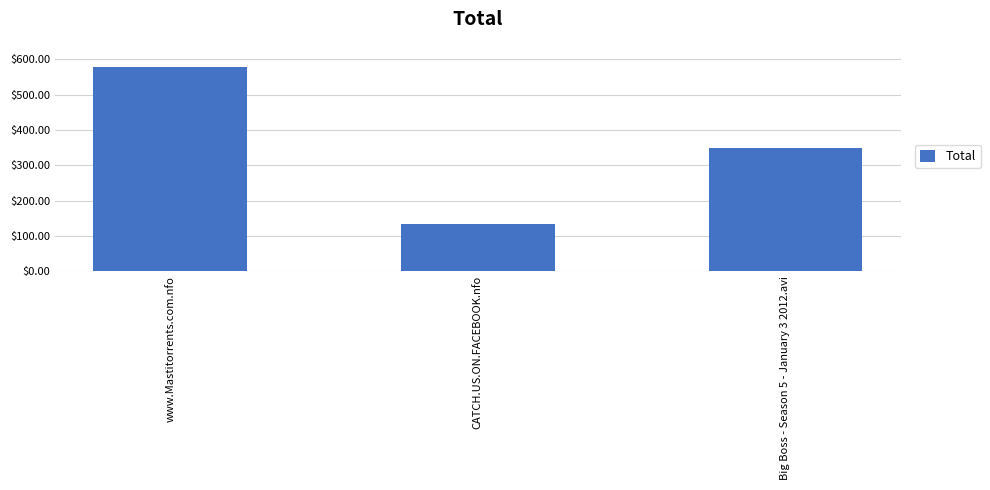

How many bars are there in total?

3